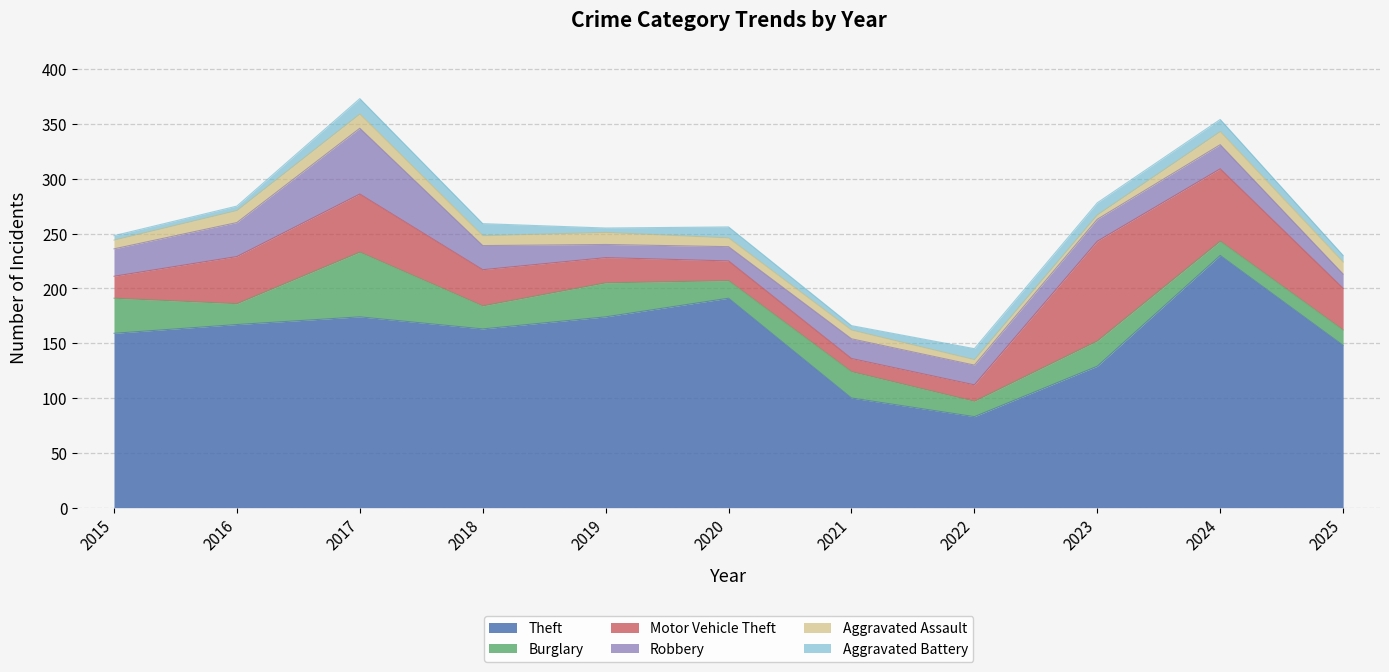

Is it true that Motor Vehicle Theft equals 116 at 2024?

False